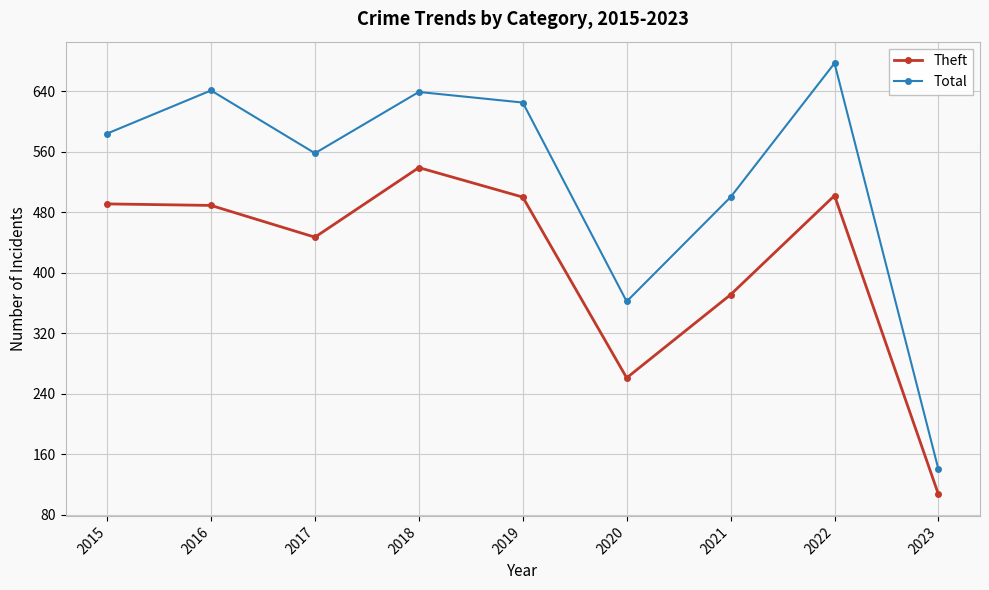

What is the lowest value of the Theft series?

107